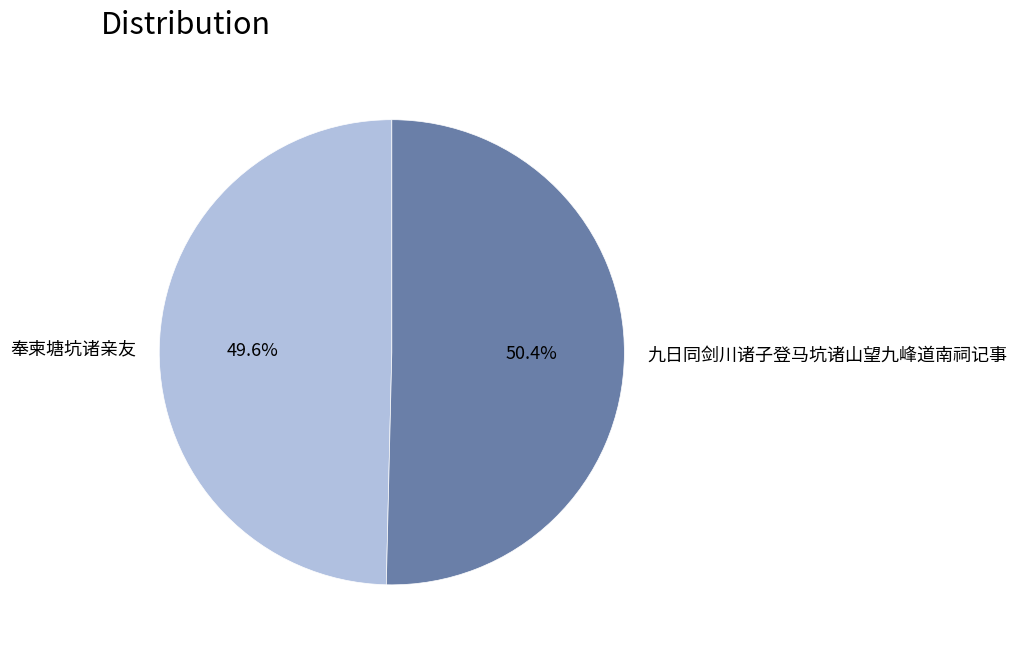

What percentage is NOT represented by 奉柬塘坑诸亲友?

50.4%